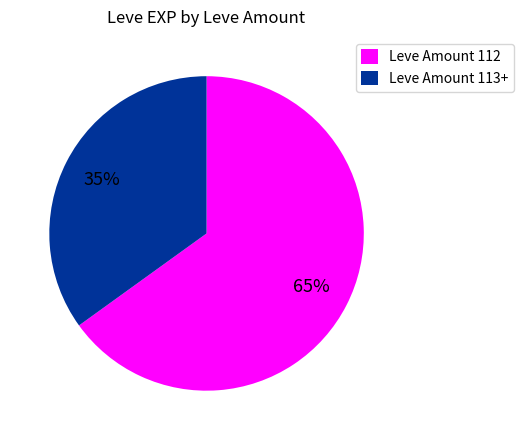

Which slice is the smallest?

Leve Amount 113+